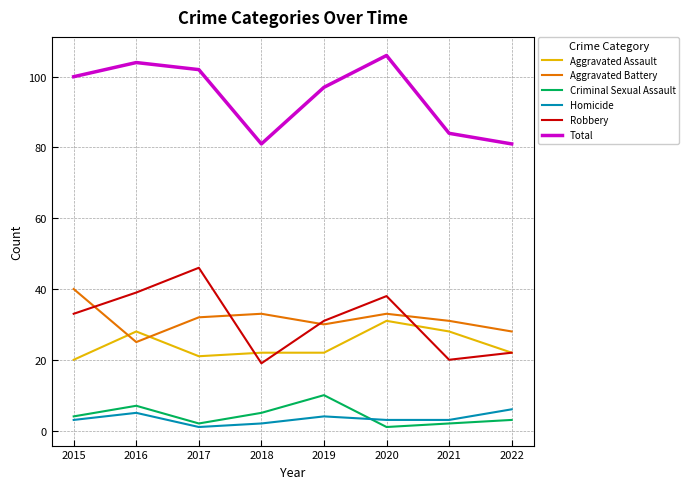

Rank the series at 2016 from highest to lowest value.

Total, Robbery, Aggravated Assault, Aggravated Battery, Criminal Sexual Assault, Homicide